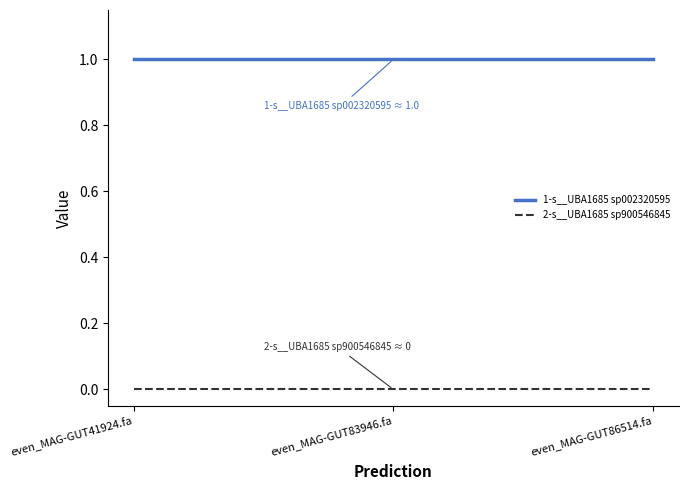

Is the value of 2-s__UBA1685 sp900546845 at even_MAG-GUT83946.fa greater than the value of 1-s__UBA1685 sp002320595 at even_MAG-GUT83946.fa?

No